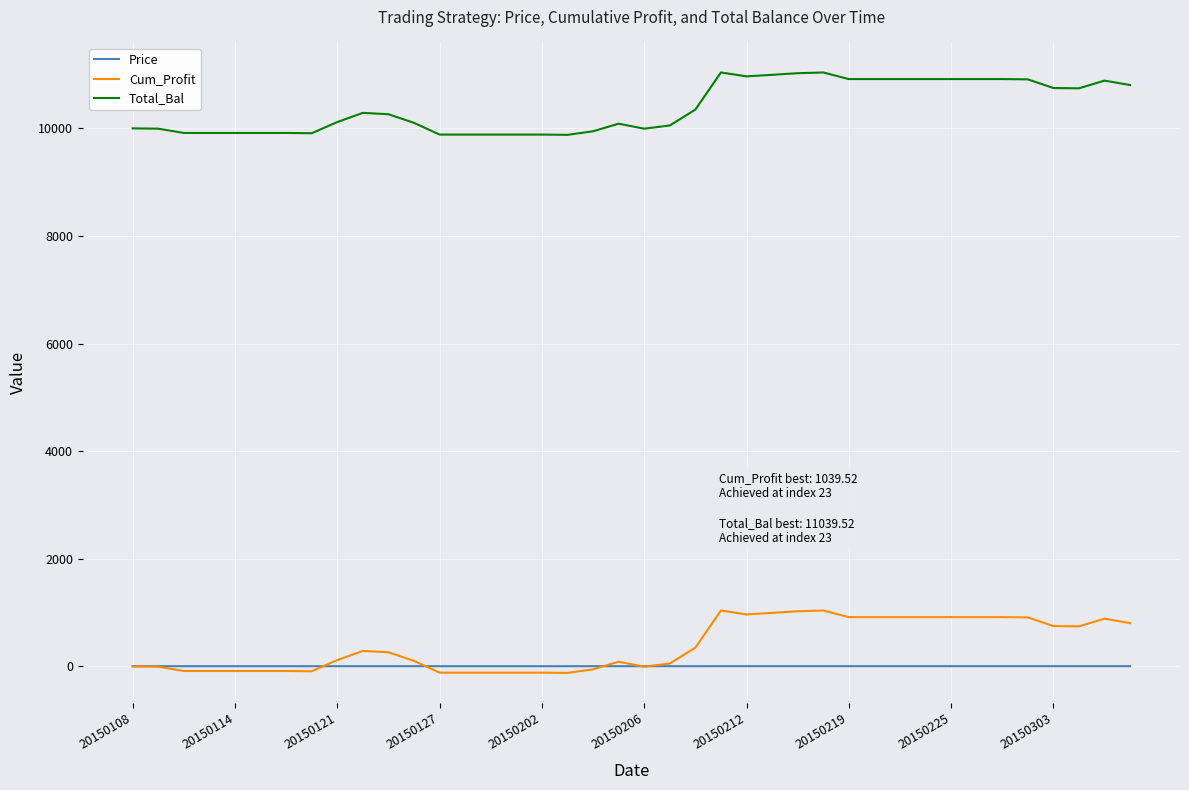

What is the highest value of the Total_Bal series?

11039.5